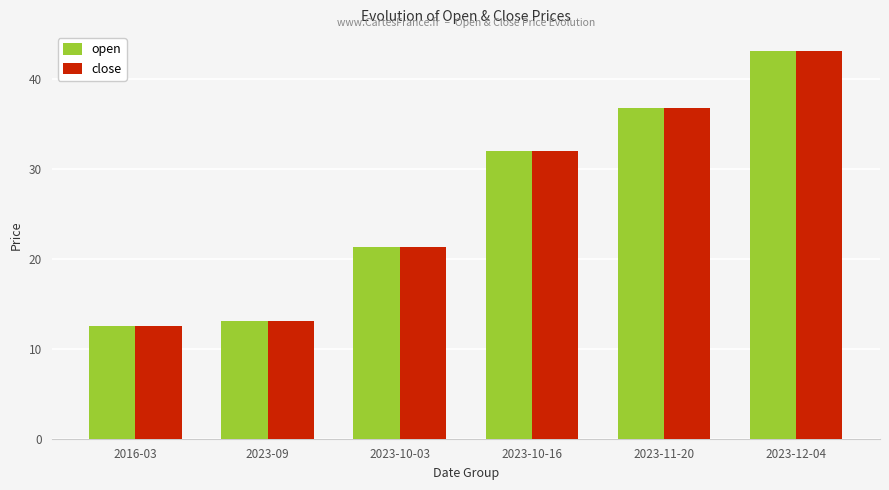

What is the label of the 2nd bar from the left?

2023-09